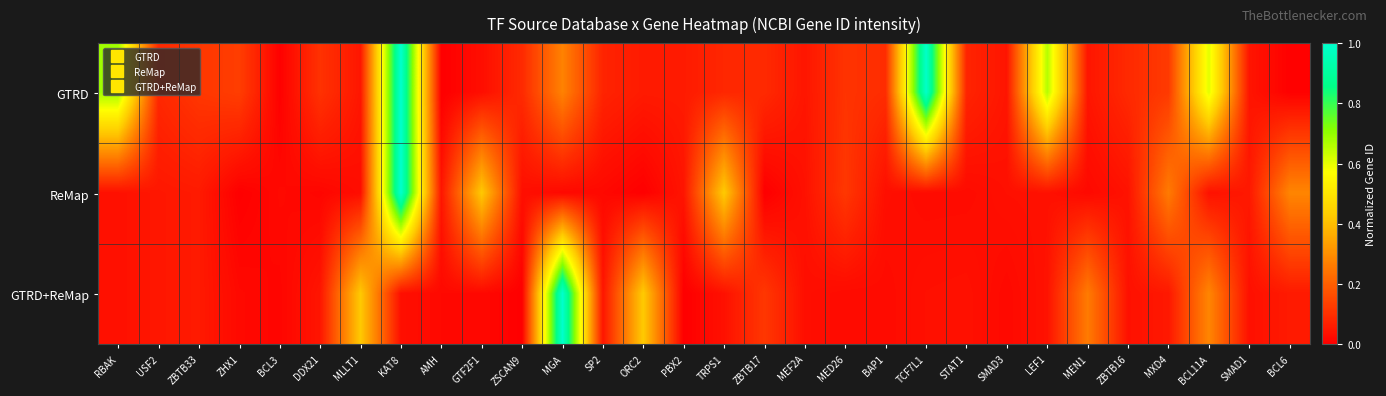

How many data points does each series have?

30